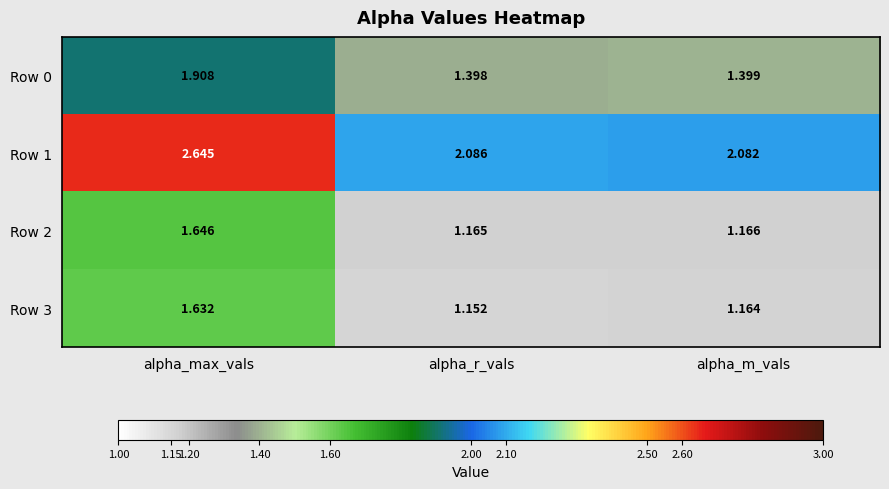

At which category is the sum across all series the highest?

alpha_max_vals